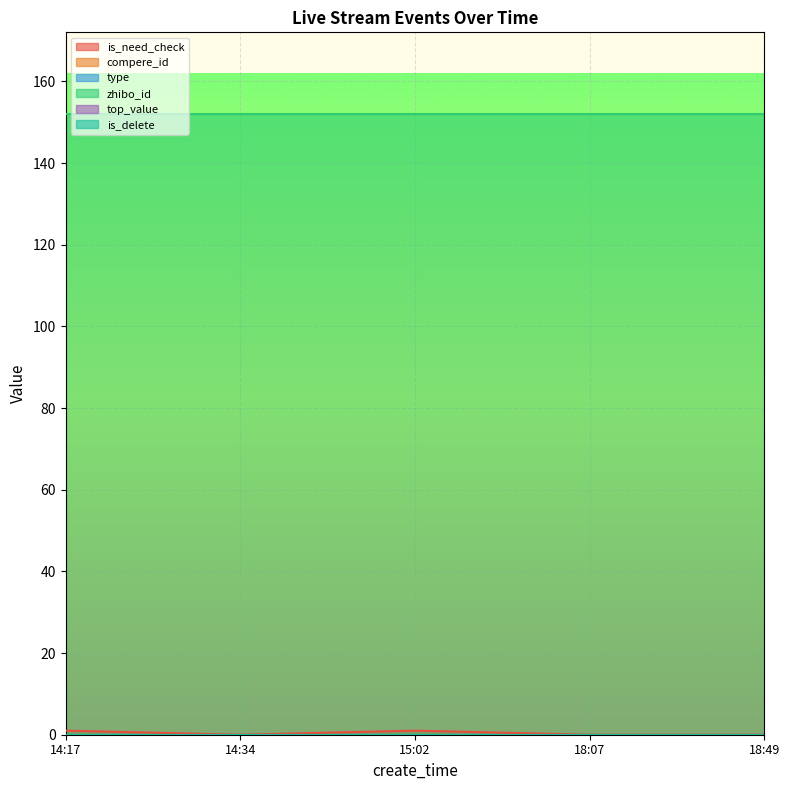

What is the sum of all is_need_check values?

2